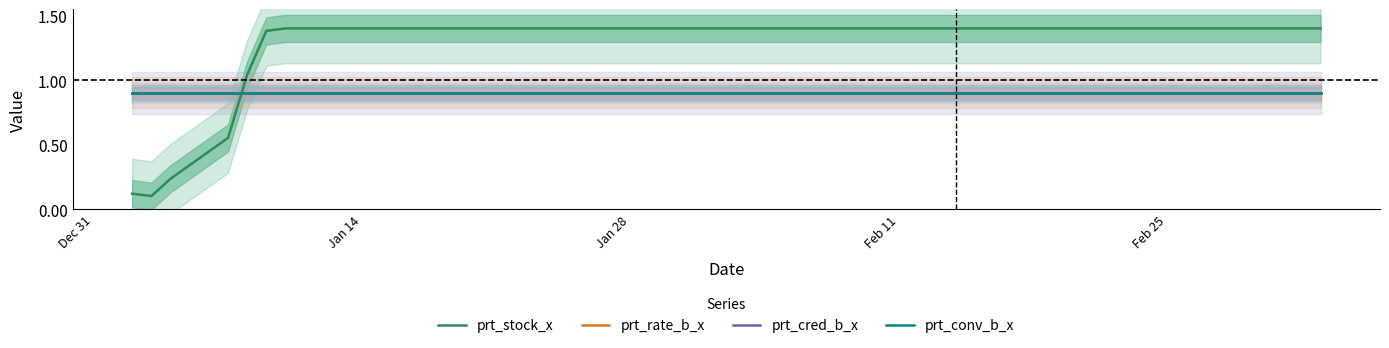

How many distinct data groups are displayed?

4